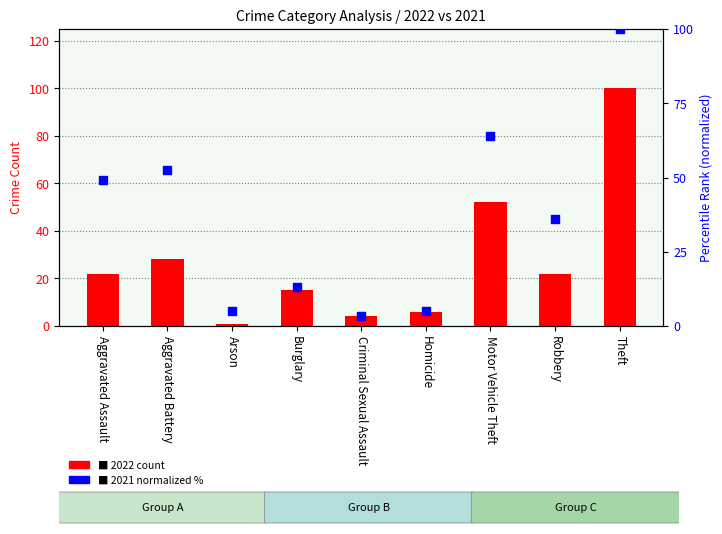

At how many categories does at least one series exceed 73?

1